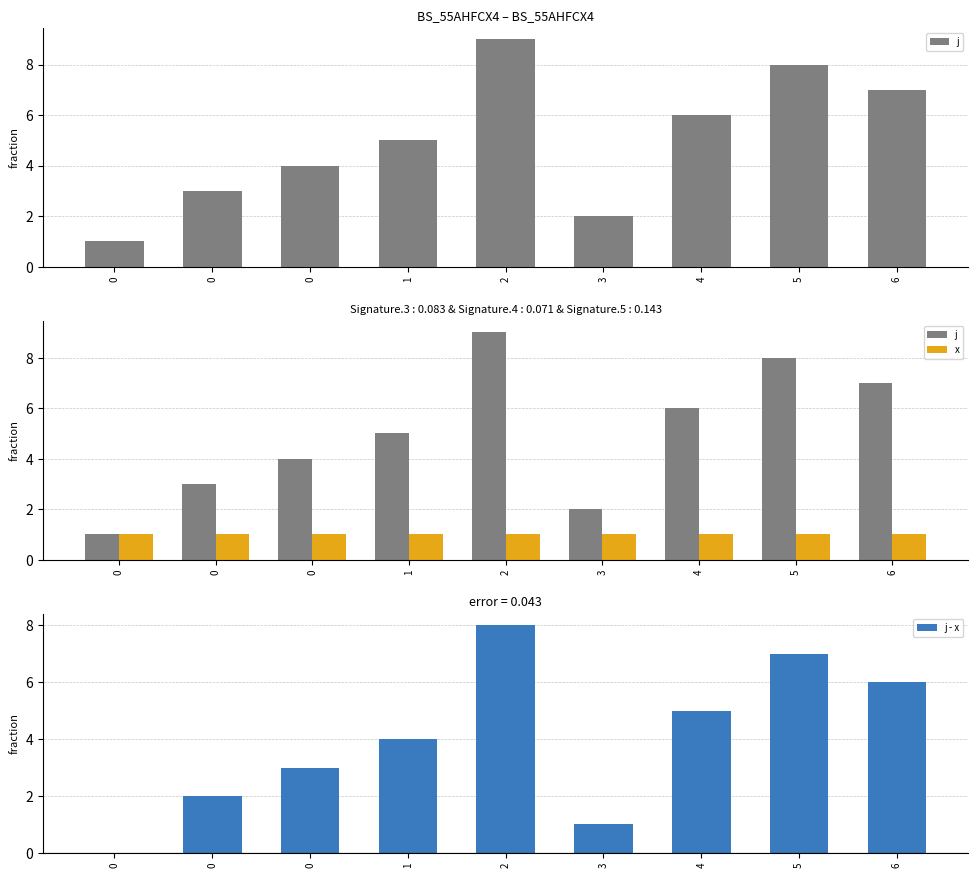

How many groups of bars are there?

9